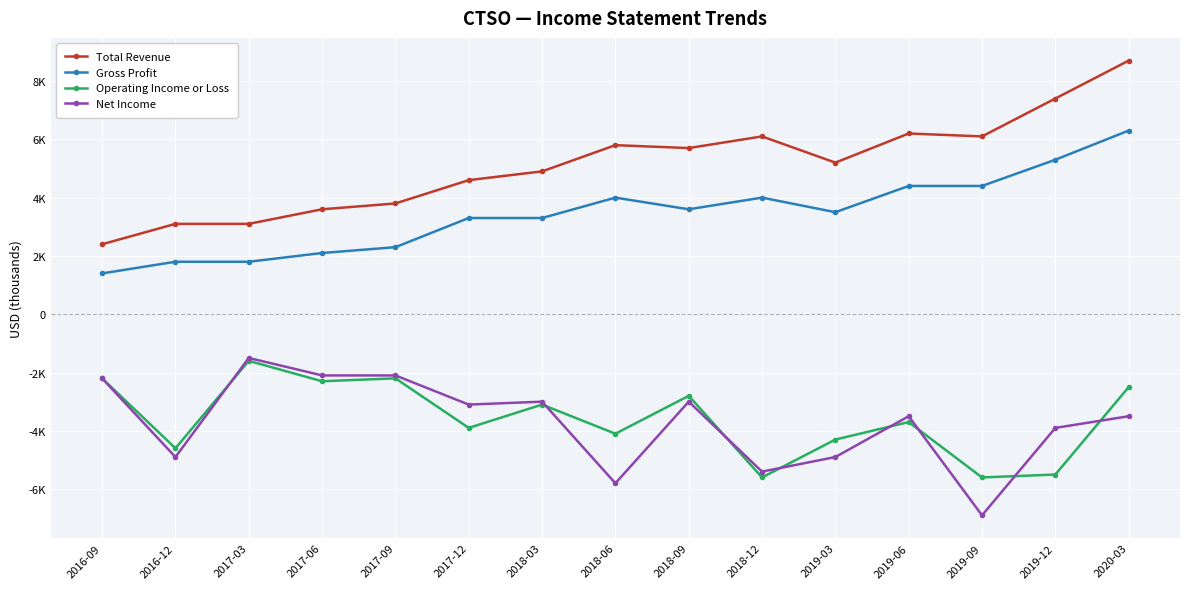

At which category is the sum across all series the highest?

2020-03